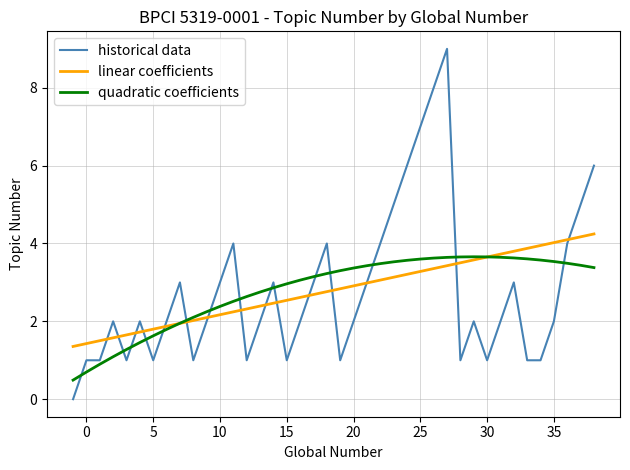

Which series has the largest range (max minus min)?

historical data